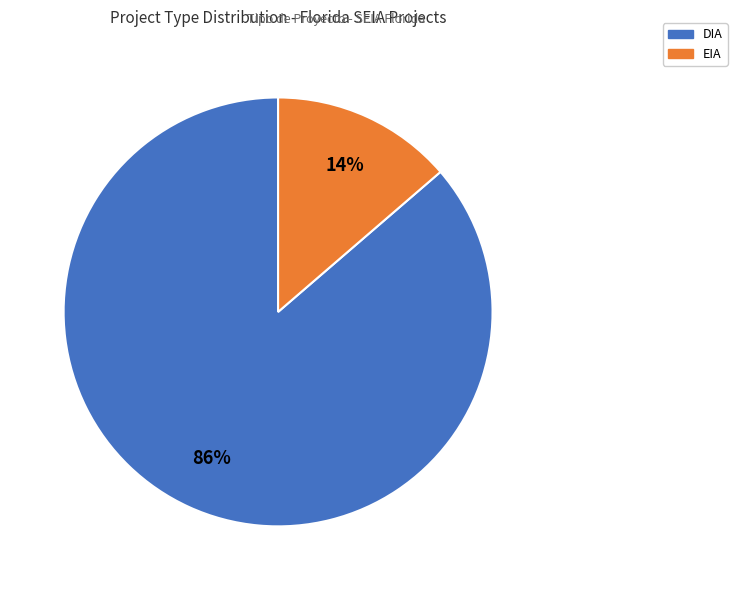

Is the sum of DIA and EIA greater than half?

Yes